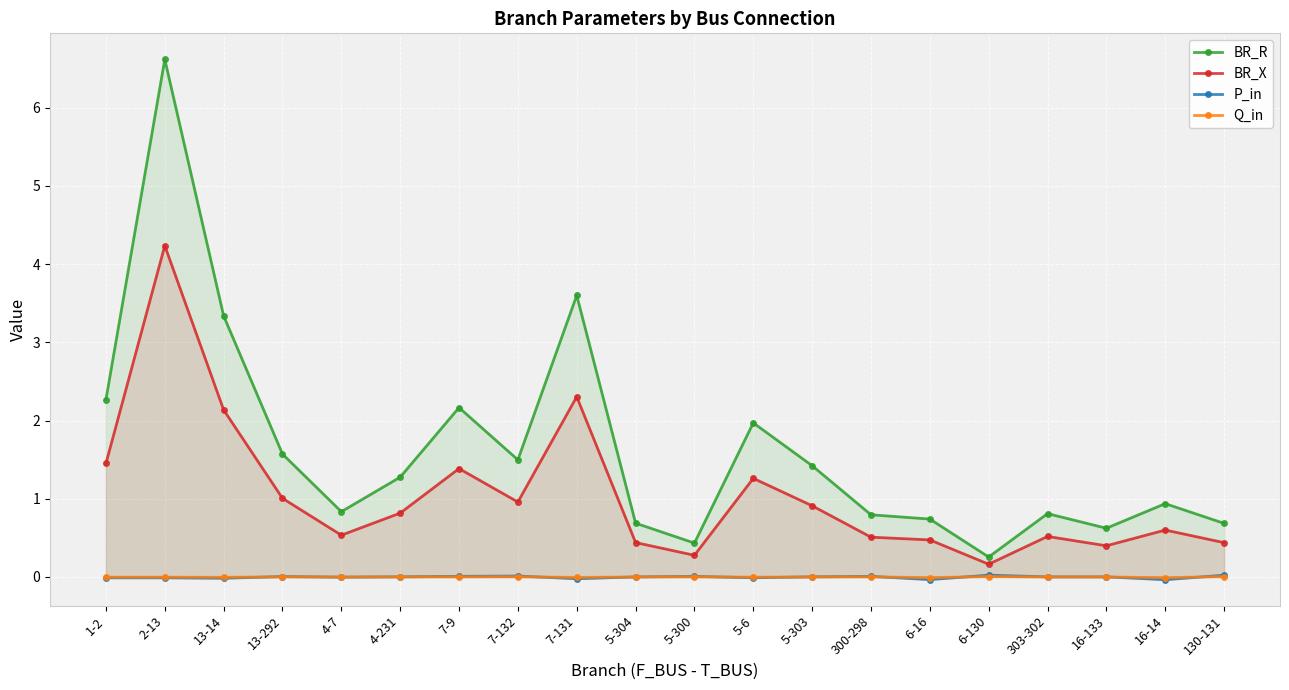

Reading right to left, transcribe all the data shown in this chart.

BR_R: 130-131=0.7	16-14=0.9	16-133=0.6	303-302=0.8	6-130=0.3	6-16=0.7	300-298=0.8	5-303=1.4	5-6=2.0	5-300=0.4	5-304=0.7	7-131=3.6	7-132=1.5	7-9=2.2	4-231=1.3	4-7=0.8	13-292=1.6	13-14=3.3	2-13=6.6	1-2=2.3
BR_X: 130-131=0.4	16-14=0.6	16-133=0.4	303-302=0.5	6-130=0.2	6-16=0.5	300-298=0.5	5-303=0.9	5-6=1.3	5-300=0.3	5-304=0.4	7-131=2.3	7-132=1.0	7-9=1.4	4-231=0.8	4-7=0.5	13-292=1.0	13-14=2.1	2-13=4.2	1-2=1.5
P_in: 130-131=0.0	16-14=-0.0	16-133=0.0	303-302=0.0	6-130=0.0	6-16=-0.0	300-298=0.0	5-303=0.0	5-6=-0.0	5-300=0.0	5-304=0.0	7-131=-0.0	7-132=0.0	7-9=0.0	4-231=0.0	4-7=-0.0	13-292=0.0	13-14=-0.0	2-13=-0.0	1-2=-0.0
Q_in: 130-131=0.0	16-14=-0.0	16-133=0.0	303-302=0.0	6-130=0.0	6-16=-0.0	300-298=0.0	5-303=0.0	5-6=-0.0	5-300=0.0	5-304=0.0	7-131=-0.0	7-132=0.0	7-9=0.0	4-231=0.0	4-7=-0.0	13-292=0.0	13-14=-0.0	2-13=-0.0	1-2=-0.0